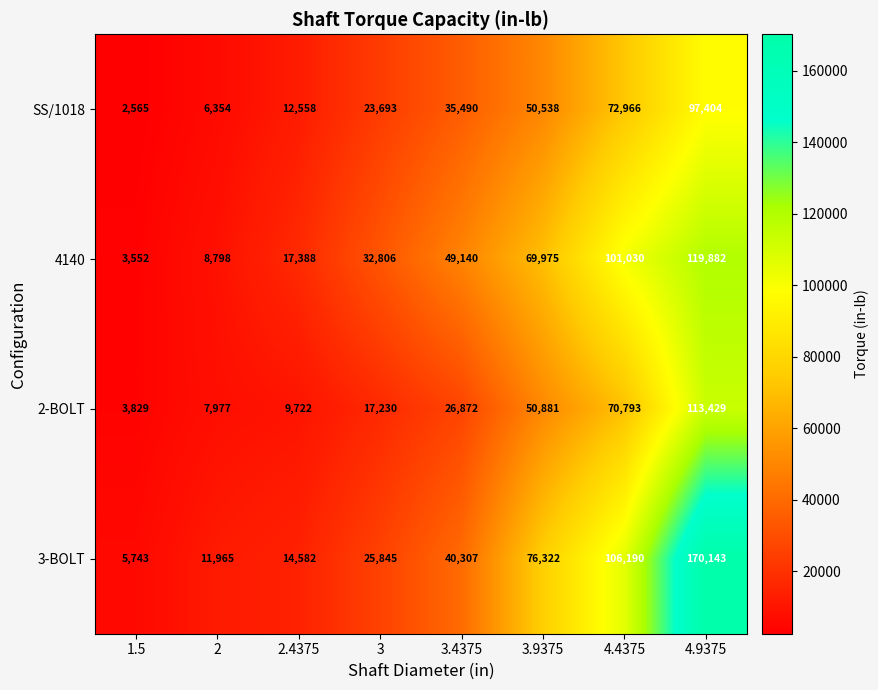

What is the sum of the 4140 values at 4.4375 and 2?

109828